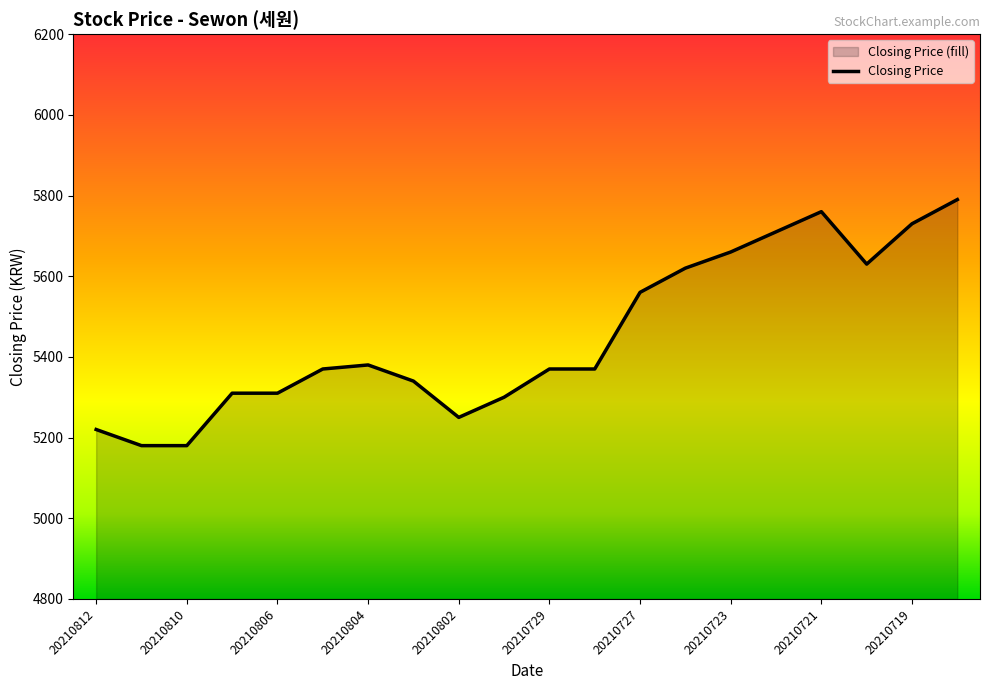

Rank the categories by value from highest to lowest.

20210716, 20210721, 20210719, 20210722, 20210723, 20210720, 20210726, 20210727, 20210804, 20210805, 20210729, 20210728, 20210803, 20210809, 20210806, 20210730, 20210802, 20210812, 20210811, 20210810